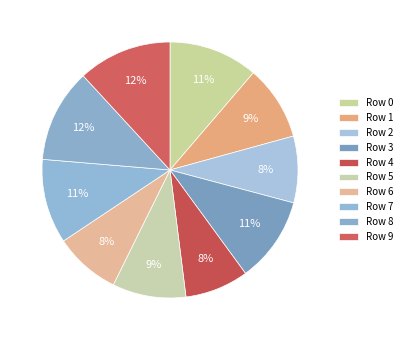

Which slice is the smallest?

4